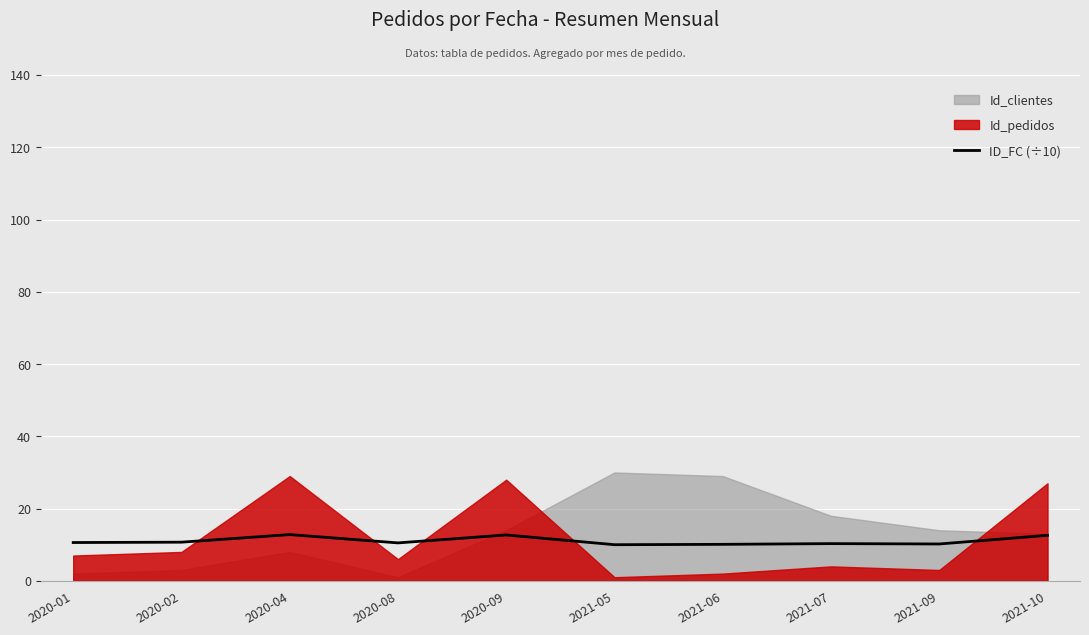

The value of ID_FC (÷10) at 2020-04 is 12.8. True or false?

True